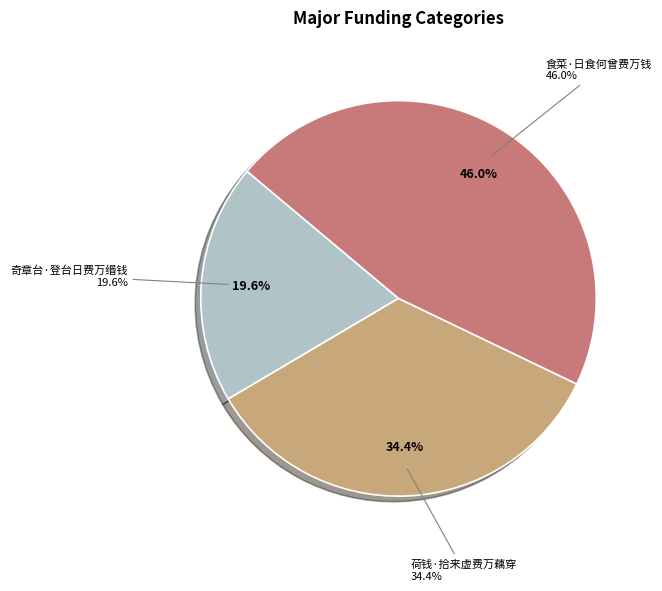

Is there any slice that represents more than half of the pie?

No